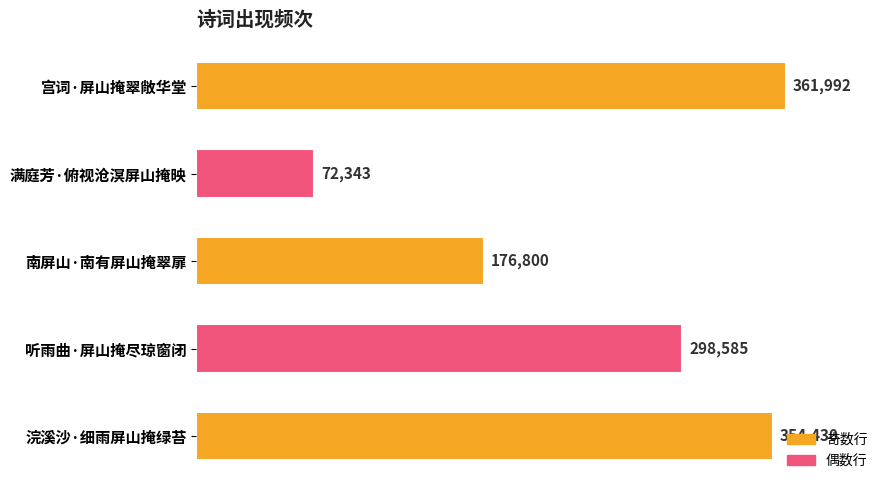

Between 满庭芳·俯视沧溟屏山掩映 and 听雨曲·屏山掩尽琼窗闭, which is larger?

听雨曲·屏山掩尽琼窗闭